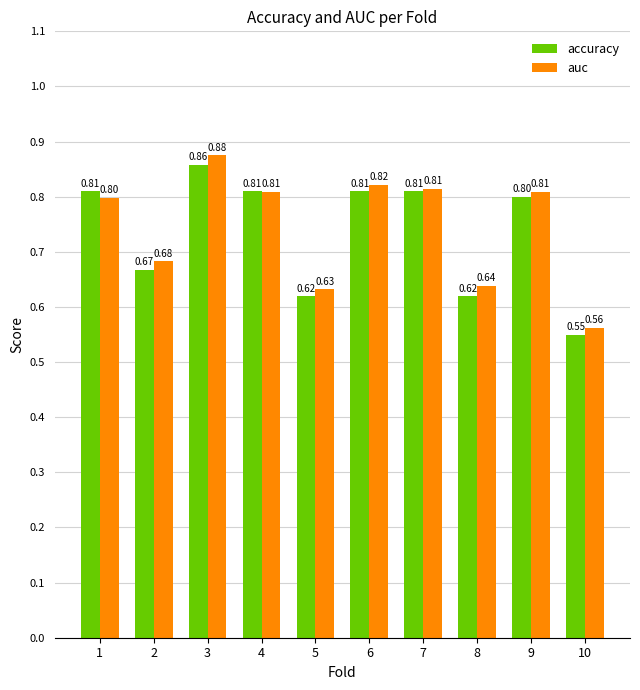

Read the accuracy value at 4.

0.8